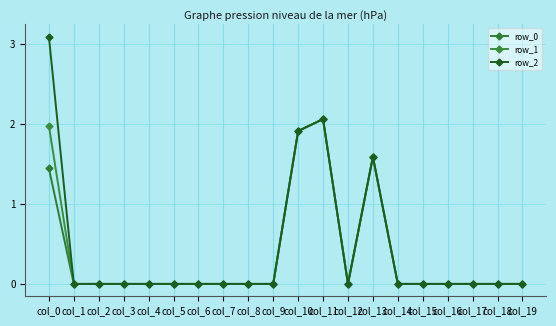

True or false: row_2 and row_0 intersect in this chart.

False